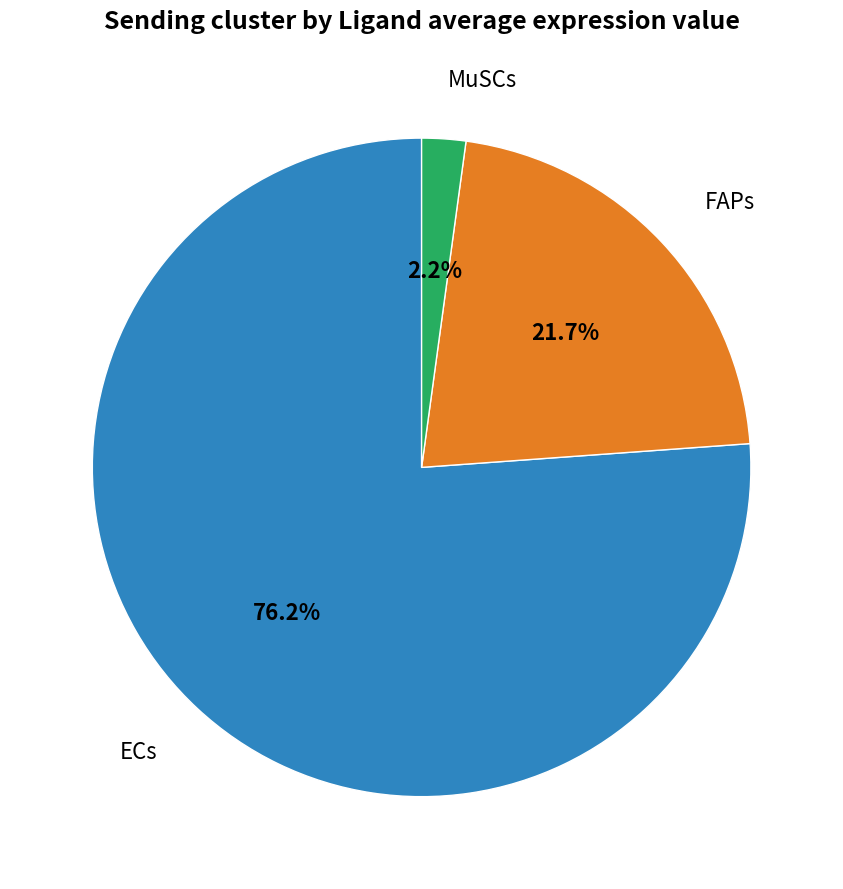

Does MuSCs account for over 50% of the chart?

No